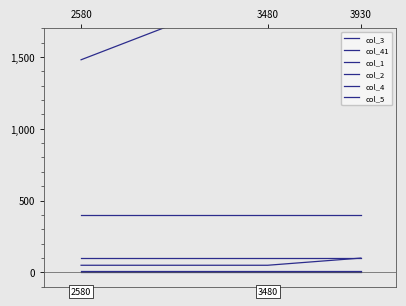

What are all the series names shown in the legend?

col_3, col_41, col_1, col_2, col_4, col_5